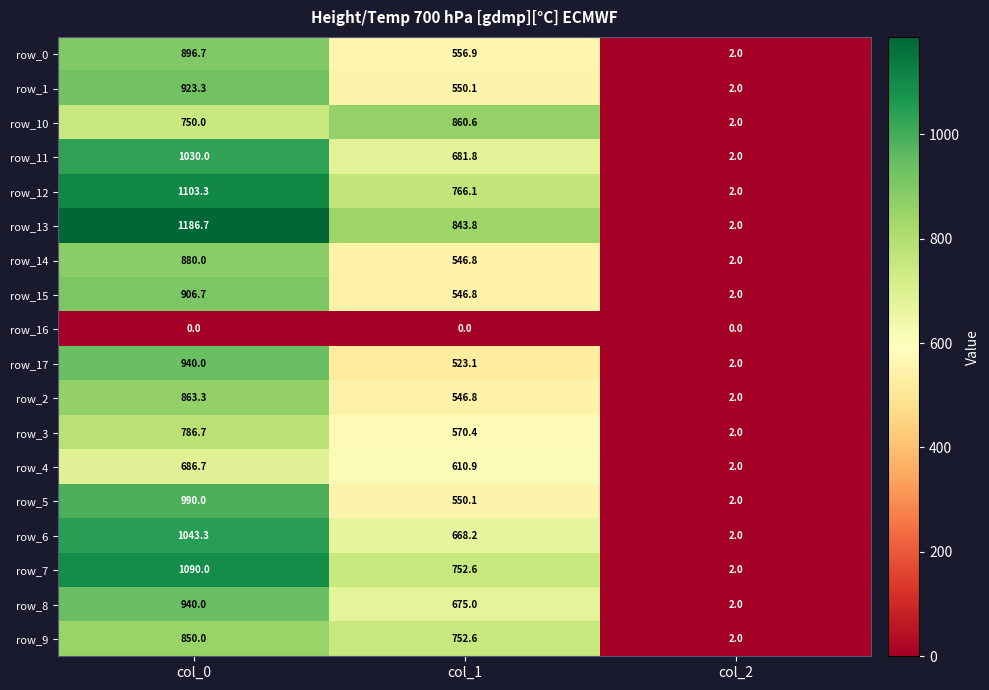

Rank the categories by row_13 value from lowest to highest.

col_2, col_1, col_0